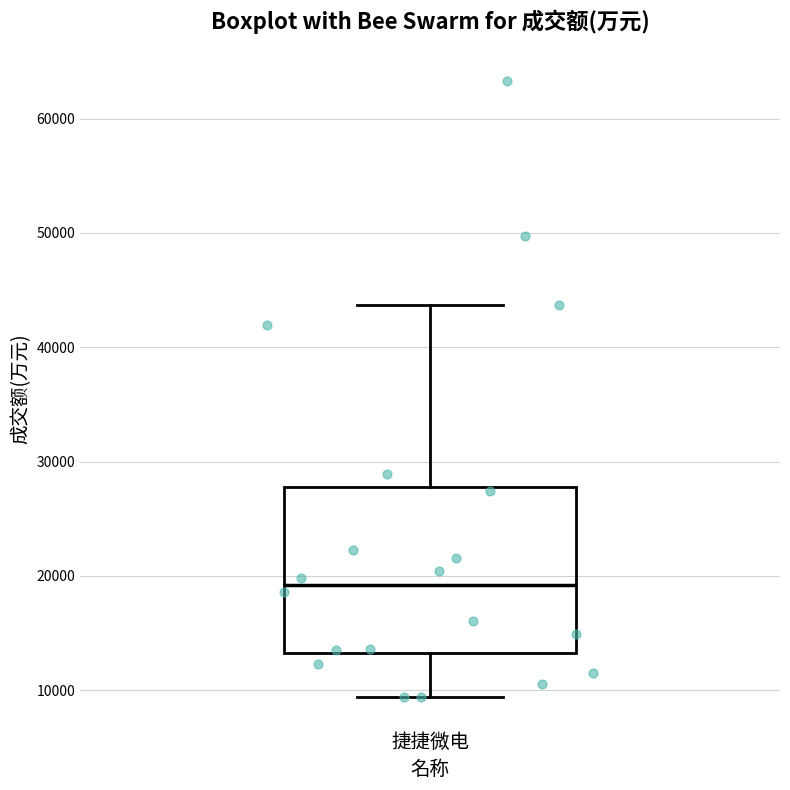

Transcribe this box plot: give where the median line is, the range the box spans, and where the two whiskers end, as read against the y-axis. The values are not printed on the chart, so give them approximately, as read against the axis.

median 19000, box 13000 to 28000, whiskers 9000 to 44000